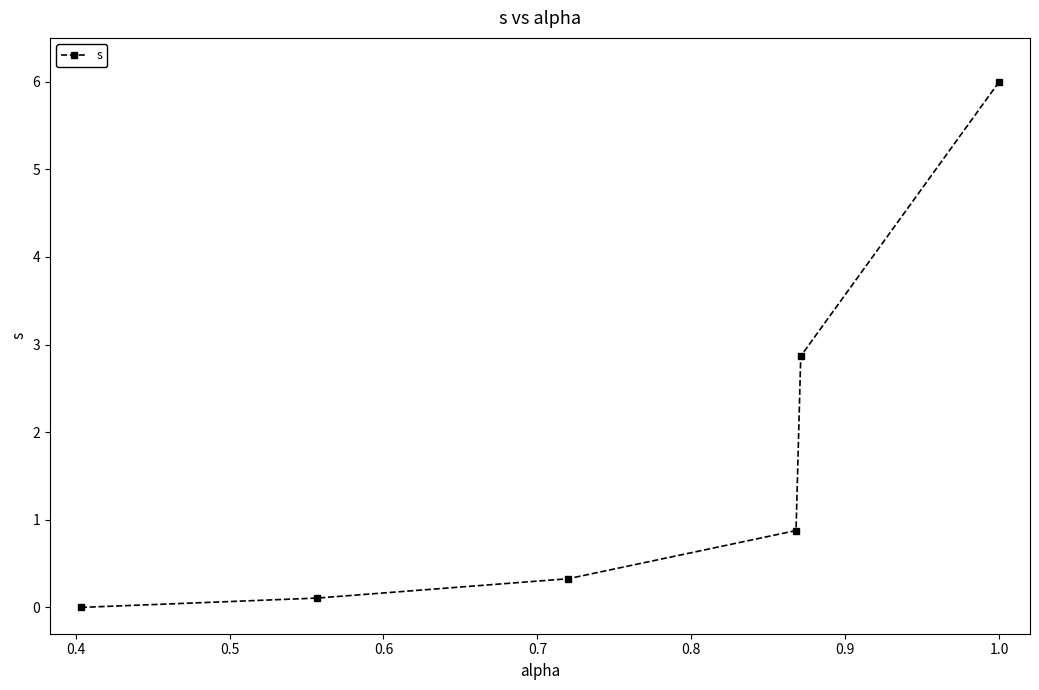

Reading right to left, what are all the values shown in this chart?

6.0	2.9	0.9	0.3	0.1	0.0